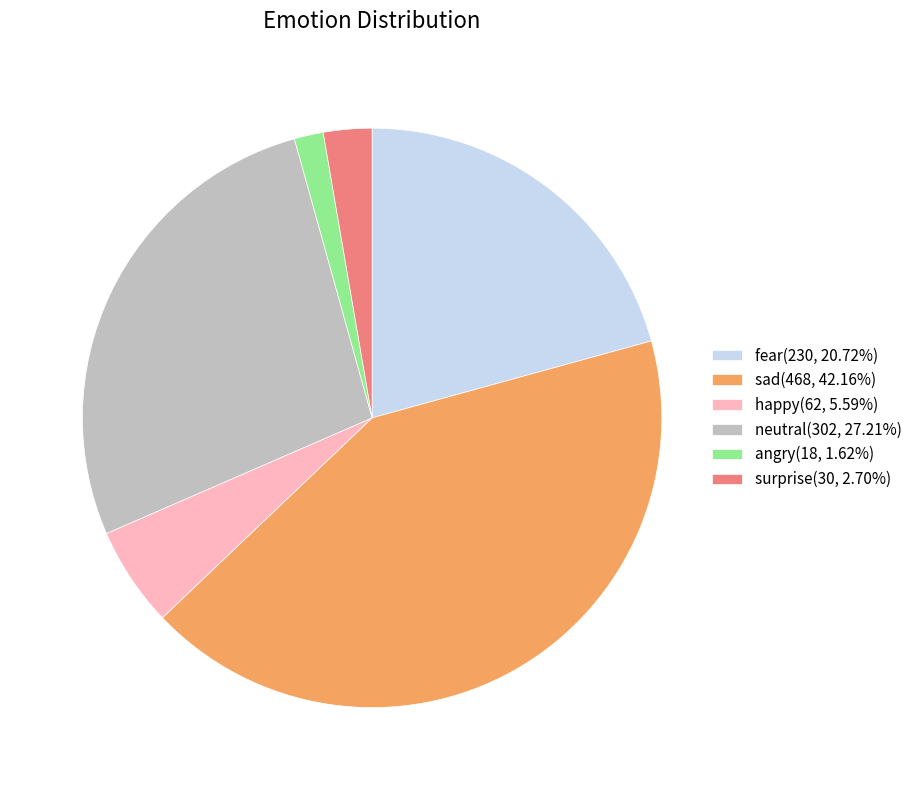

Approximately how many times larger is the value at angry(18, 1.62%) compared to surprise(30, 2.70%)?

0.6